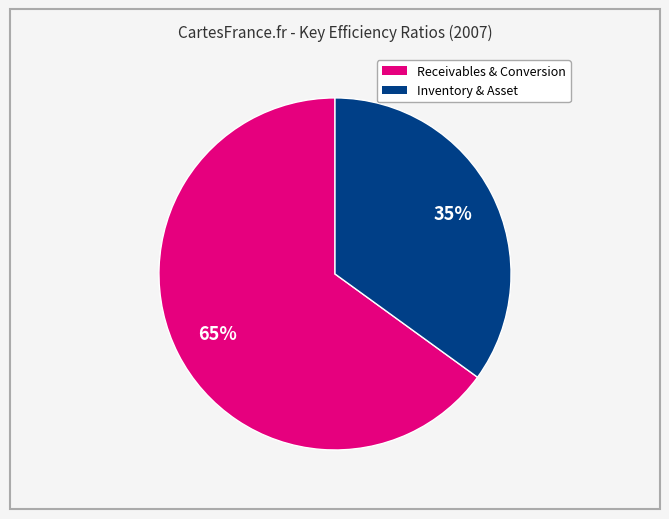

Is there any slice that represents more than half of the pie?

Yes